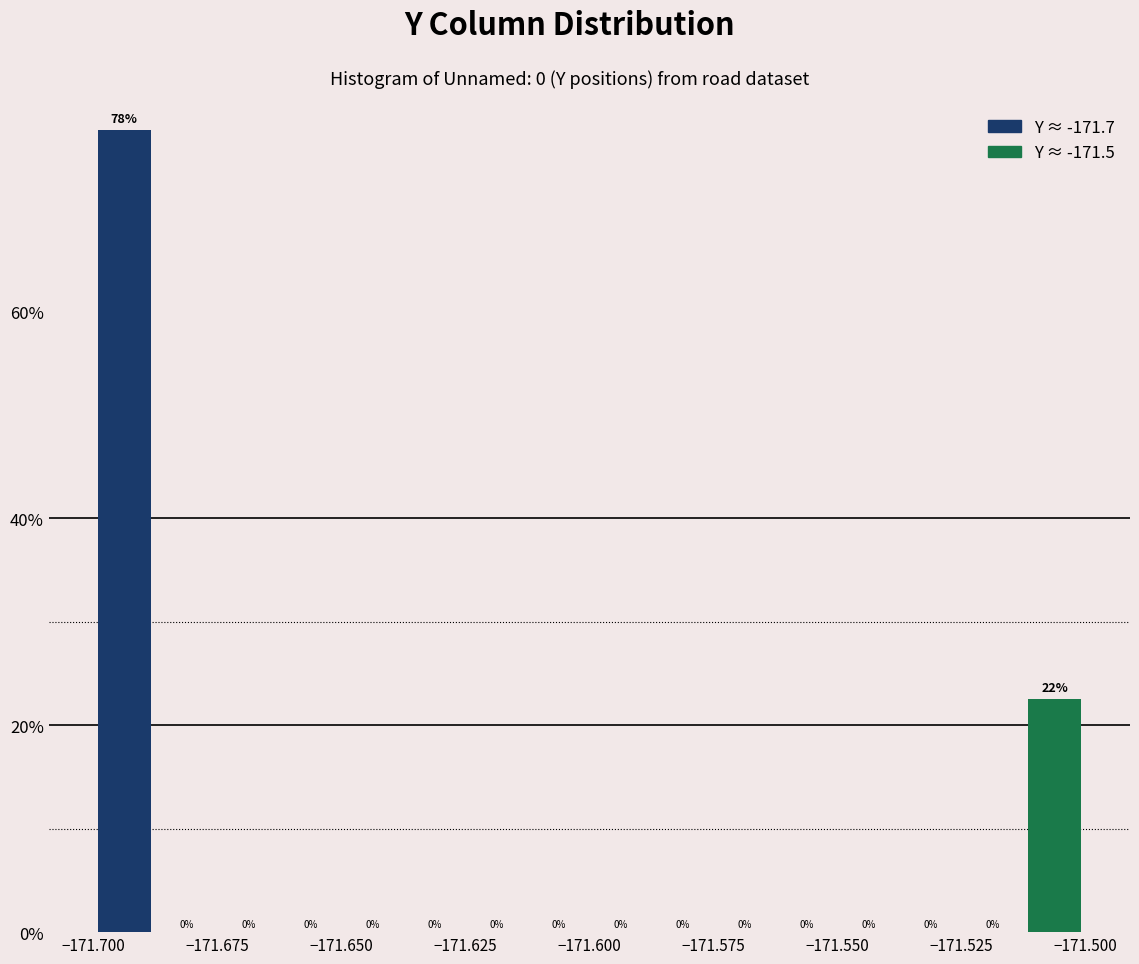

Read against the x-axis, roughly where is the centre of the tallest bar?

-171.695